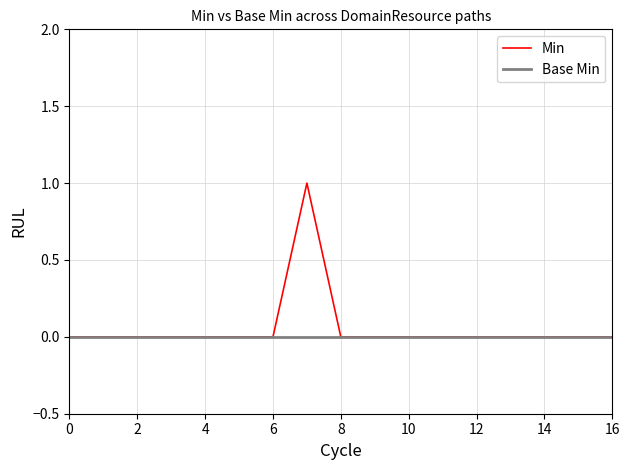

List the series in order of their peak value, lowest first.

Base Min, Min